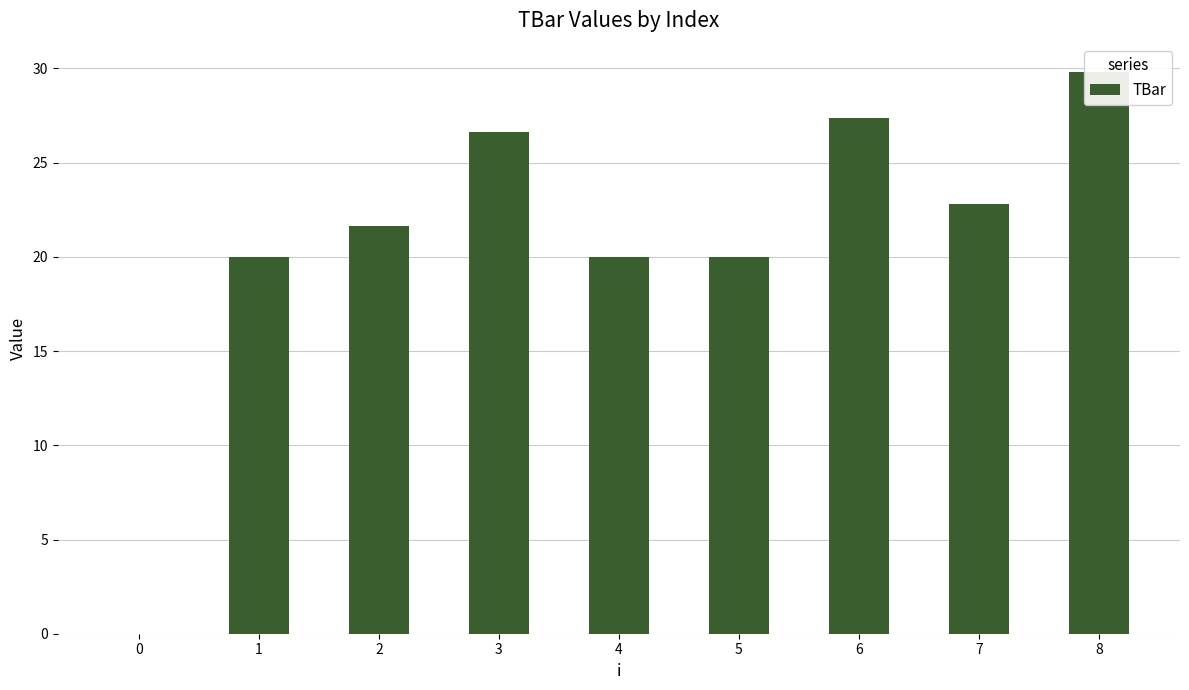

What is the average value?

20.9